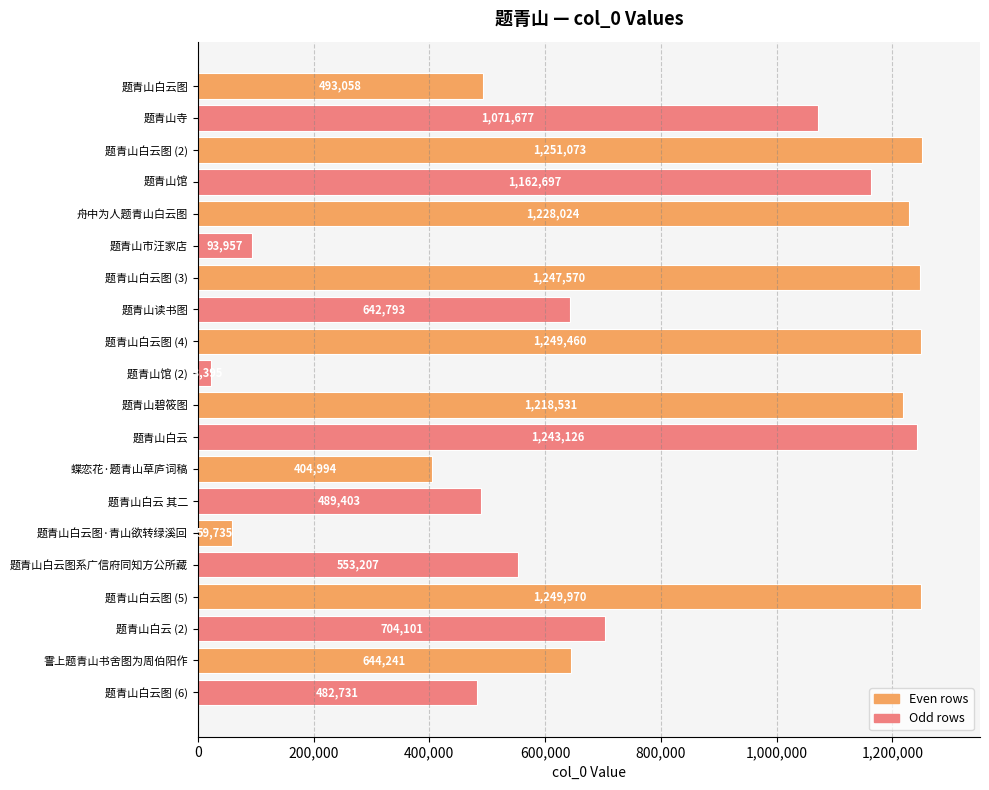

What is the average value?

775687